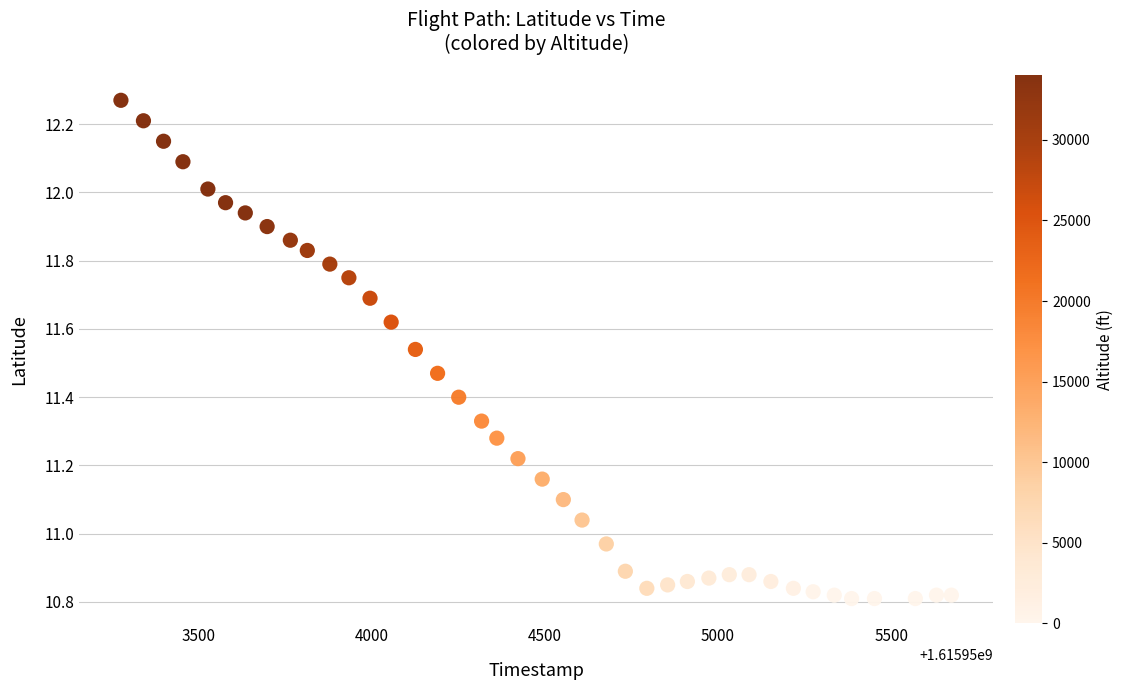

What is the range of X values (max minus min)?

2397.0